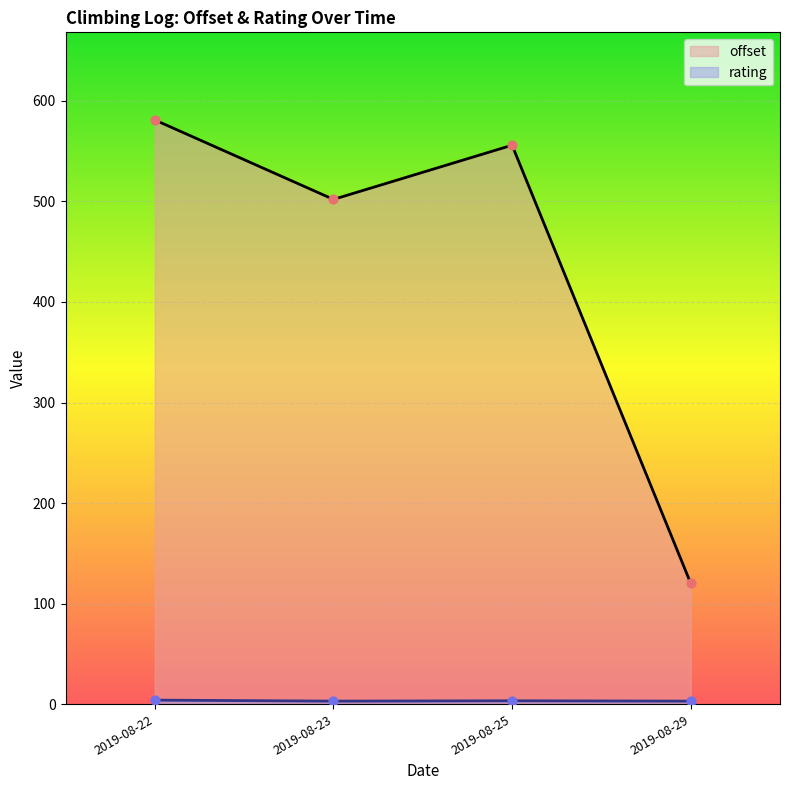

What is the total value across all series at 2019-08-22?

585.0